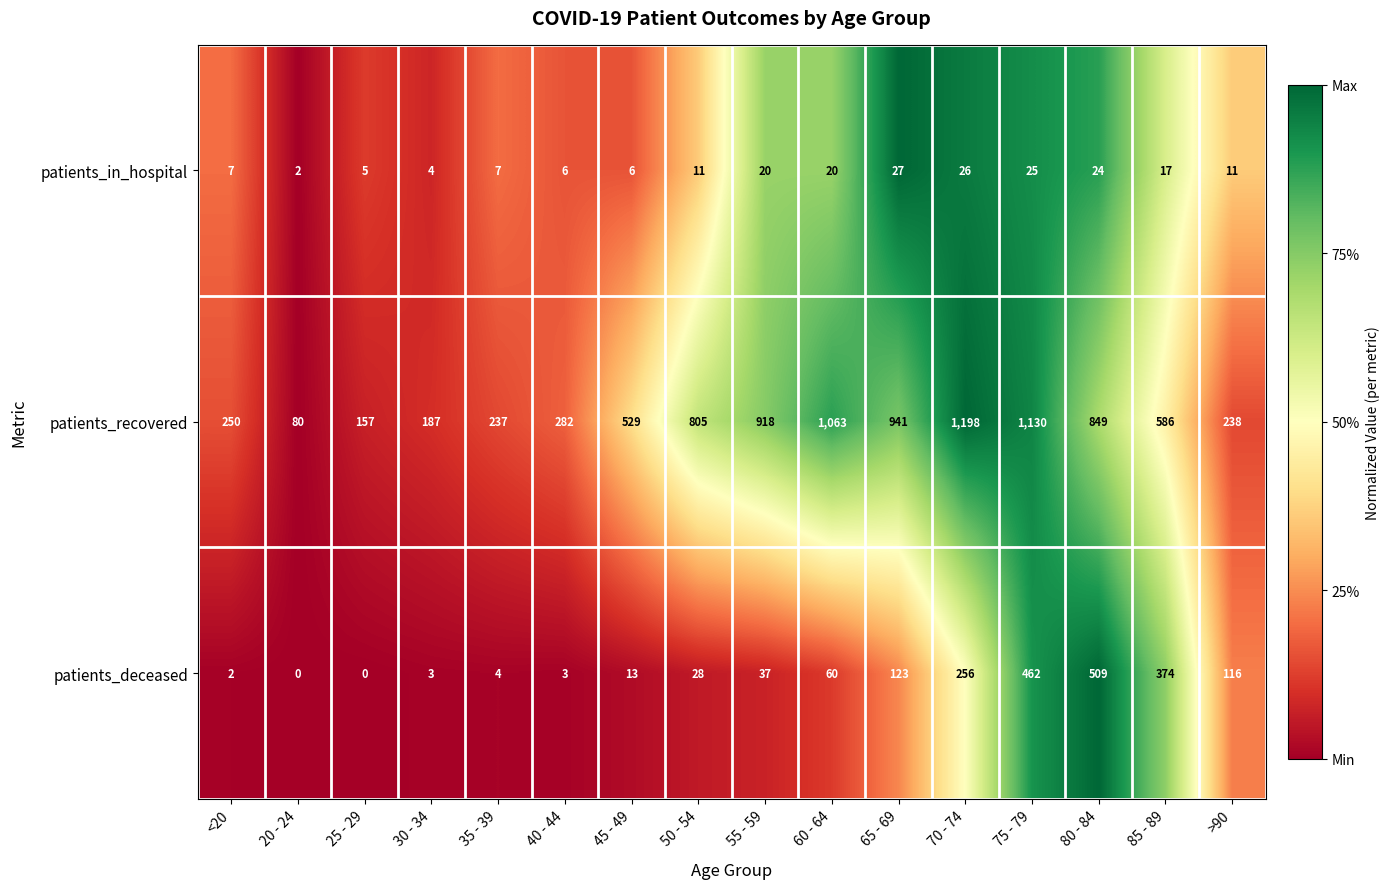

At which label is patients_recovered closest to 639?

85 - 89